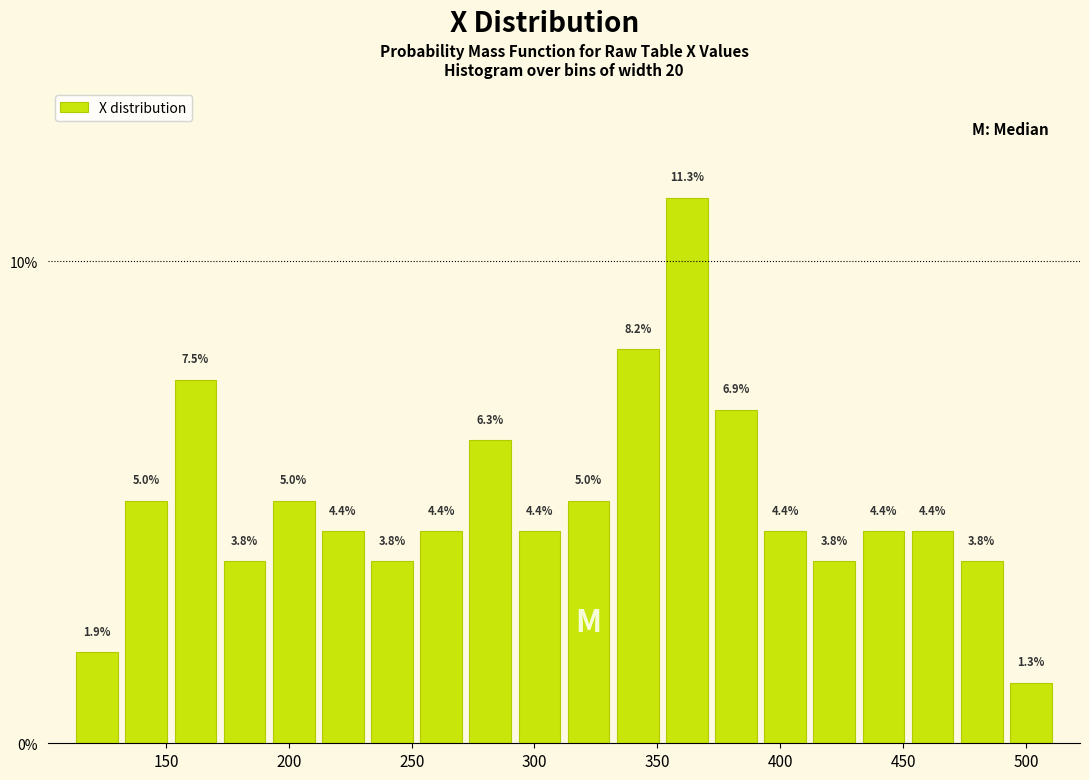

How tall is the bar that spans 172 to 192 on the x-axis? The bar edges are not printed on the chart, so give them approximately, as read against the axis.

3.8